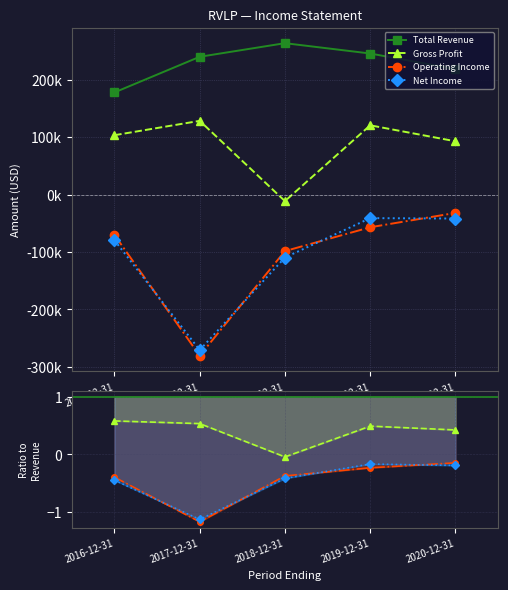

What value does the Gross Profit series have at 2017-12-31?

128400